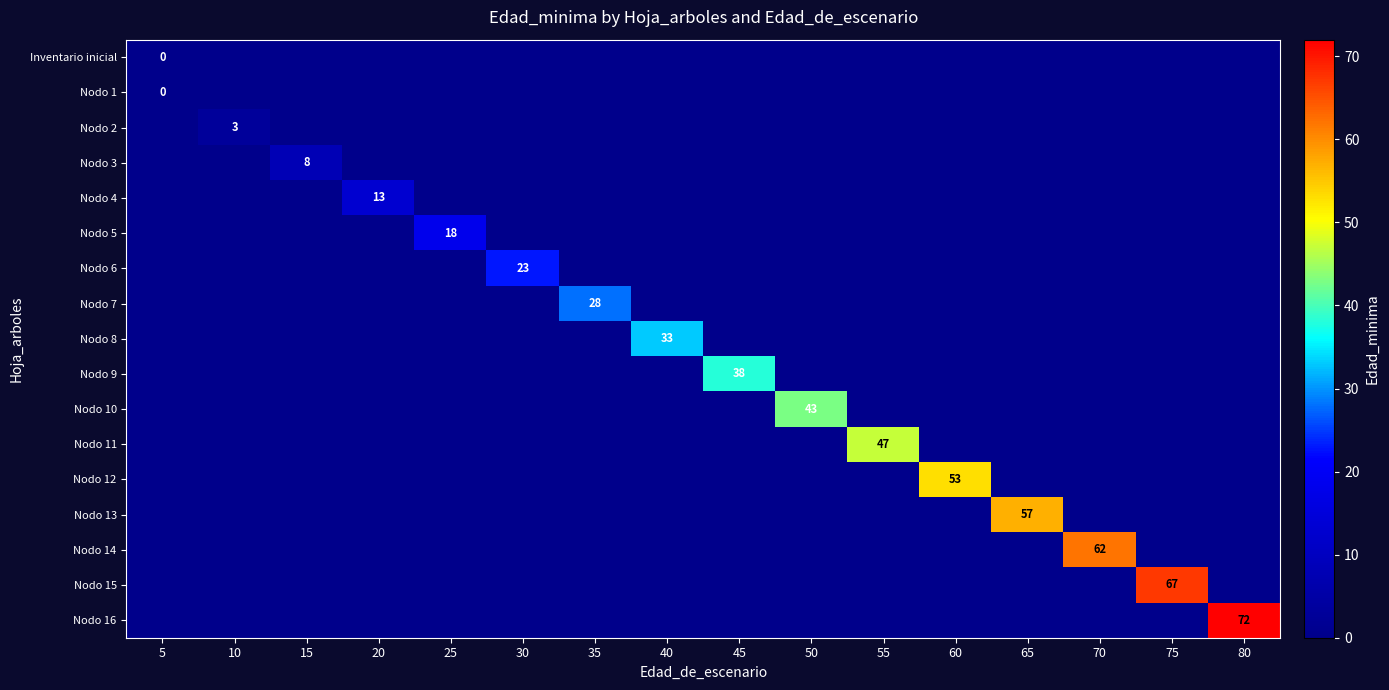

Which label corresponds to the largest value in the chart?

80